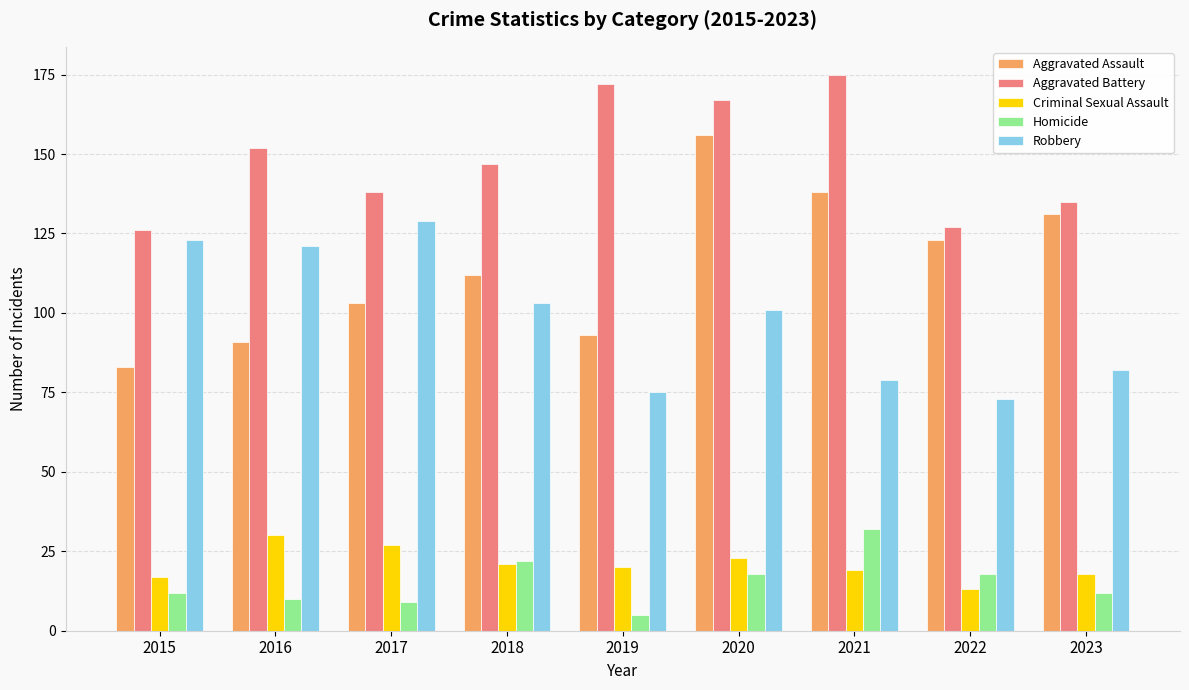

The Criminal Sexual Assault series shows 6 at 2015. True or false?

False